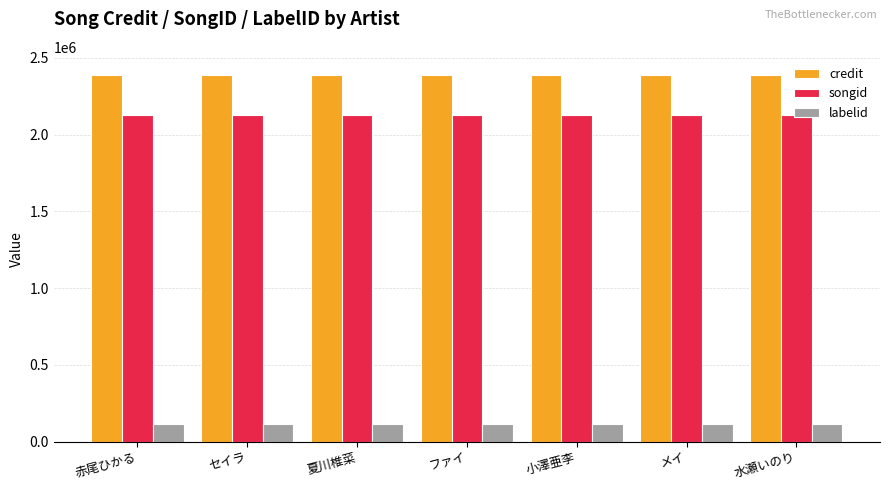

What is the difference between the highest and lowest values at 小澤亜李?

2271948